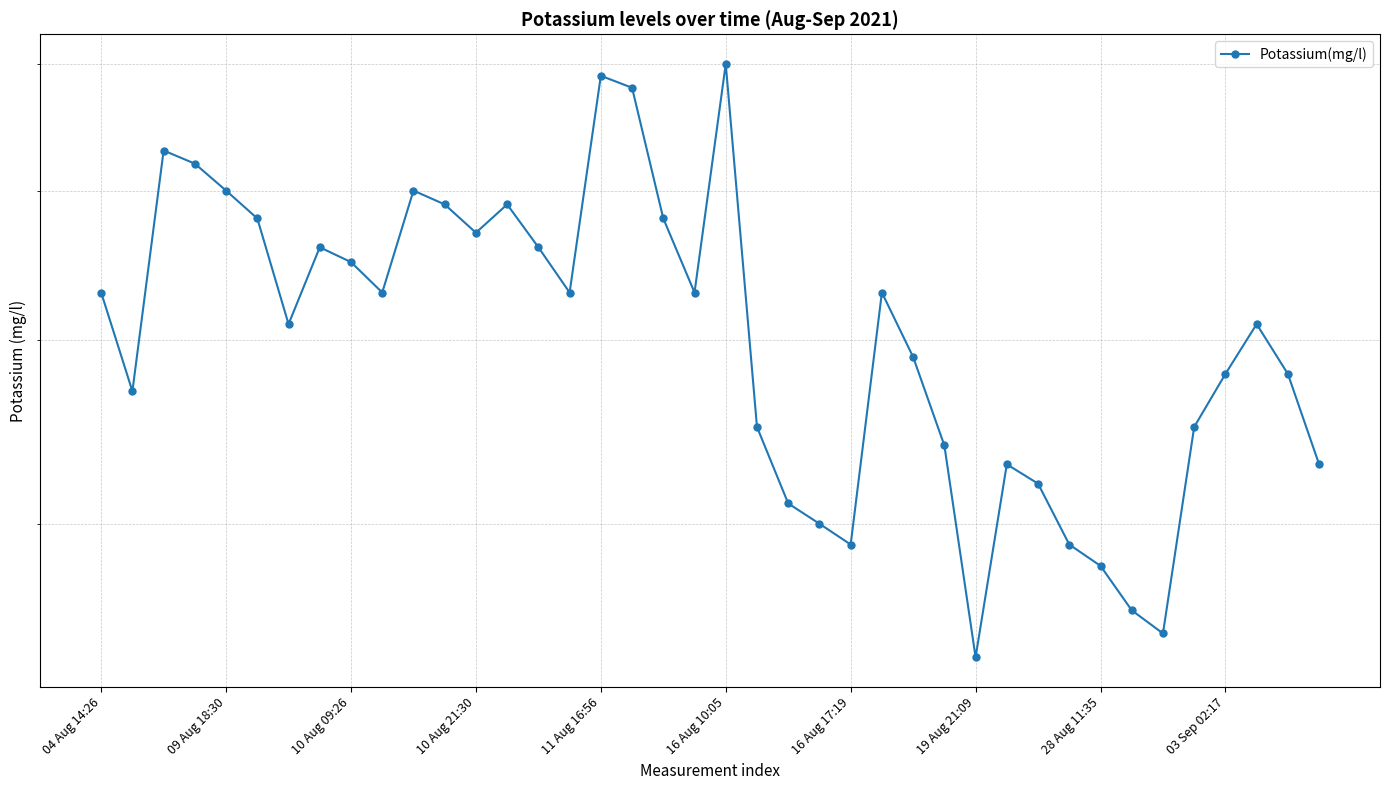

List the labels in order of value, smallest first.

28, 34, 33, 32, 24, 31, 23, 22, 30, 29, 39, 27, 21, 35, 09 Aug 18:30, 36, 38, 26, 16 Aug 17:19, 37, 04 Aug 14:26, 03 Sep 02:17, 15, 19, 25, 28 Aug 11:35, 19 Aug 21:09, 14, 12, 16 Aug 10:05, 18, 11, 13, 11 Aug 16:56, 10, 10 Aug 21:30, 10 Aug 09:26, 17, 16, 20